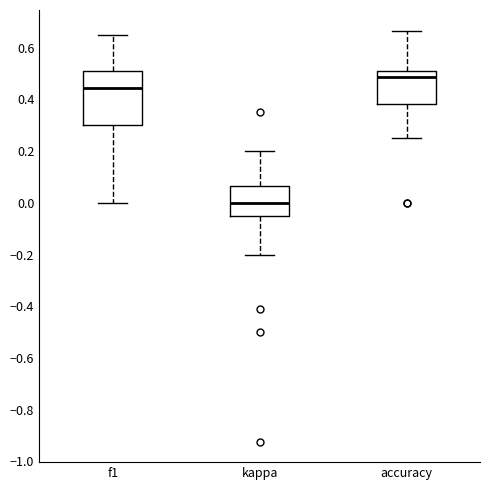

Where is the lower edge of the box for f1 on the y-axis? The values are not printed on the chart, so give them approximately, as read against the axis.

0.30